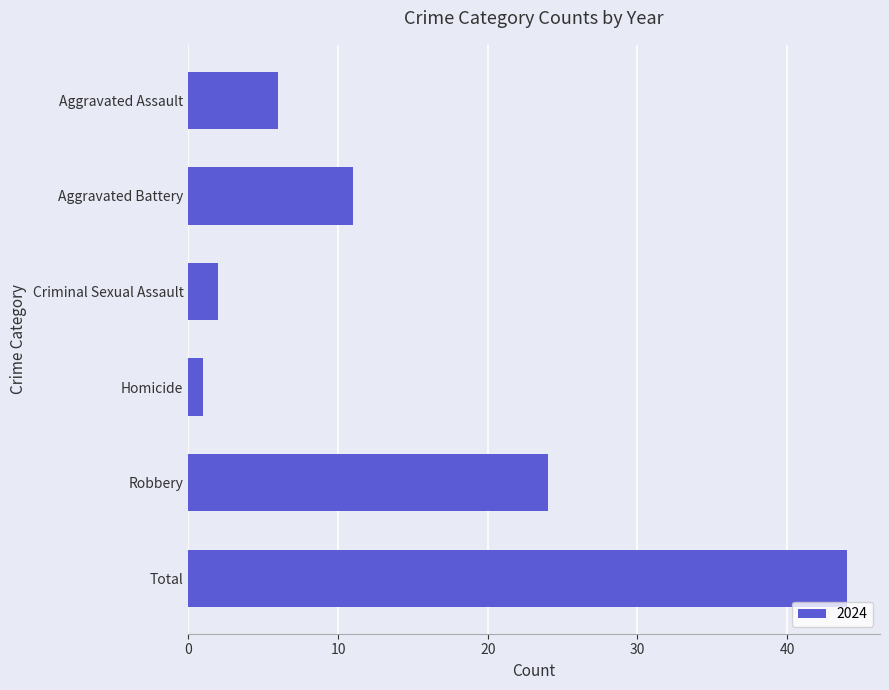

What is the average value?

15